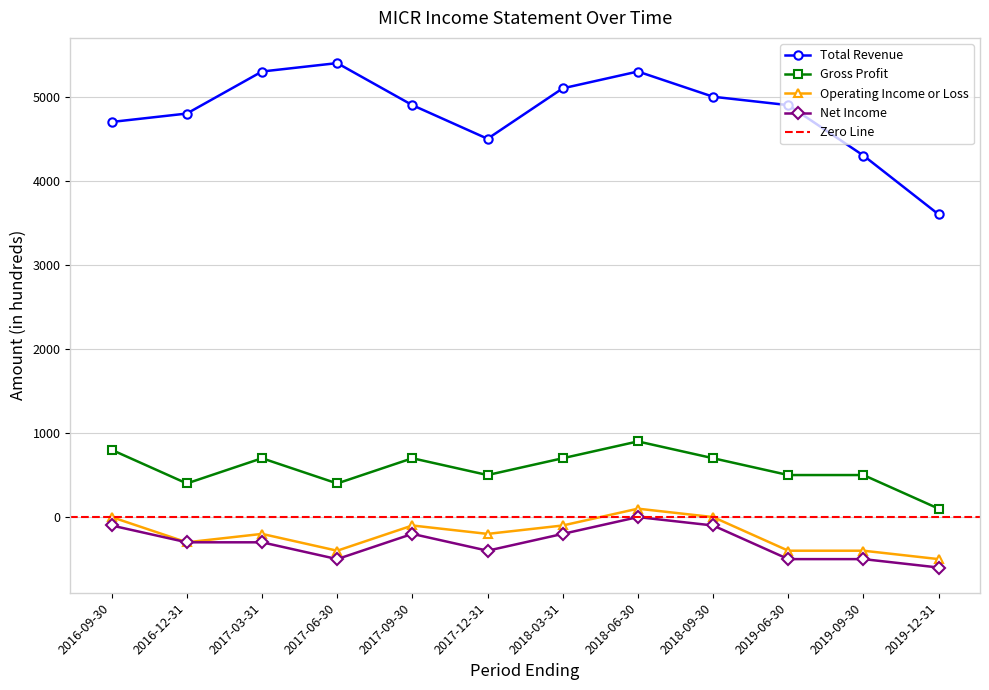

What are all the series names shown in the legend?

Total Revenue, Gross Profit, Operating Income or Loss, Net Income